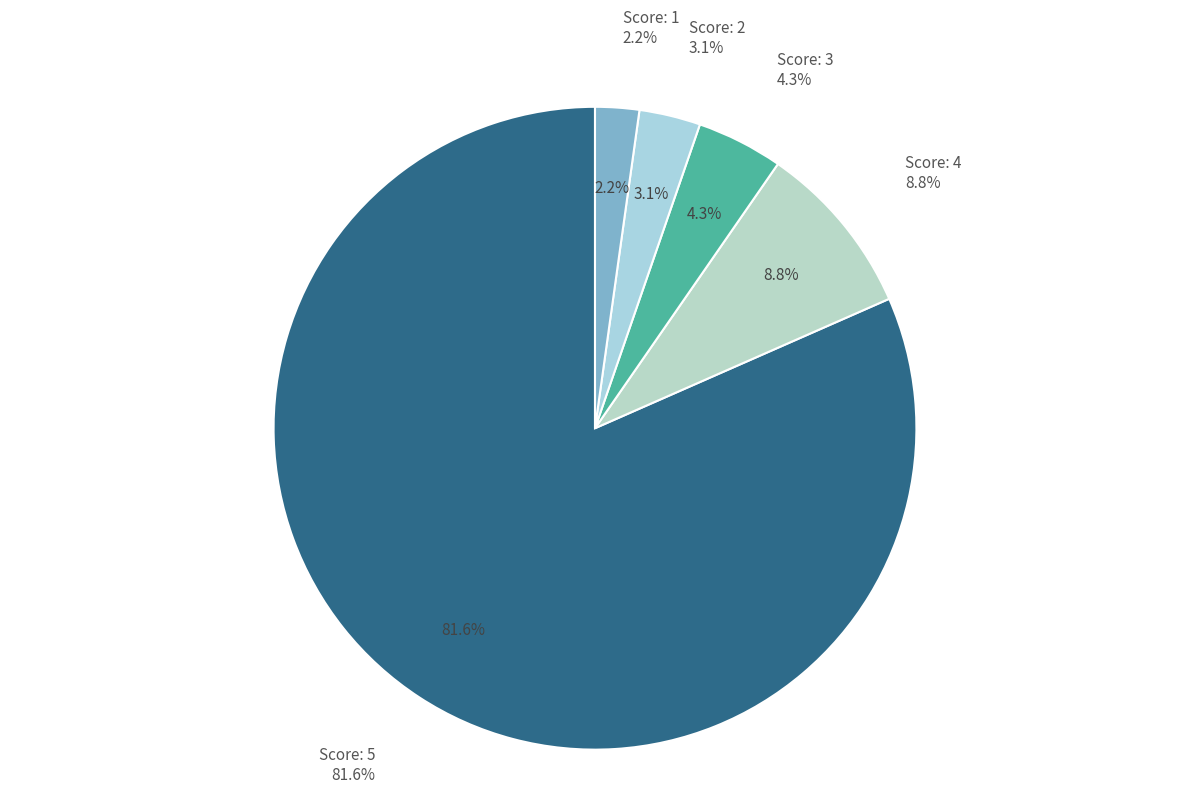

Between Score 3 and Score 5, which is larger?

Score 5